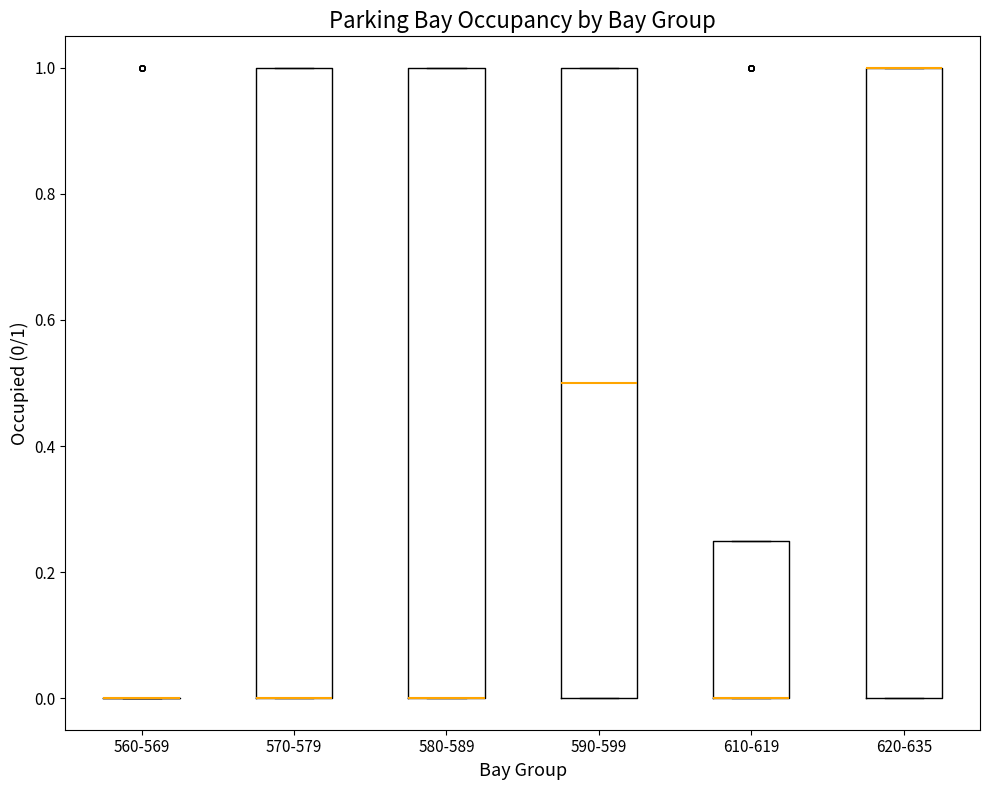

Where is the upper edge of the box for 610-619 on the y-axis? The values are not printed on the chart, so give them approximately, as read against the axis.

0.26